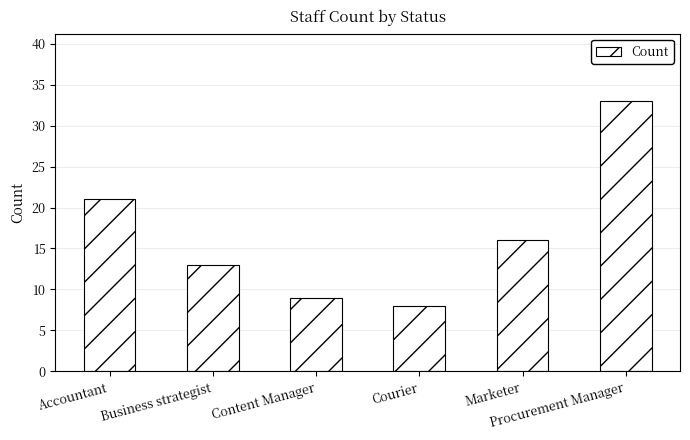

How many values are below 16?

3